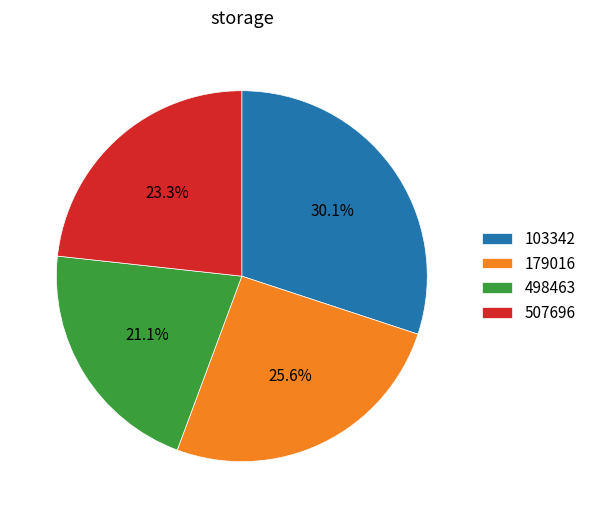

What is the total percentage of 507696 and 103342?

53.3%